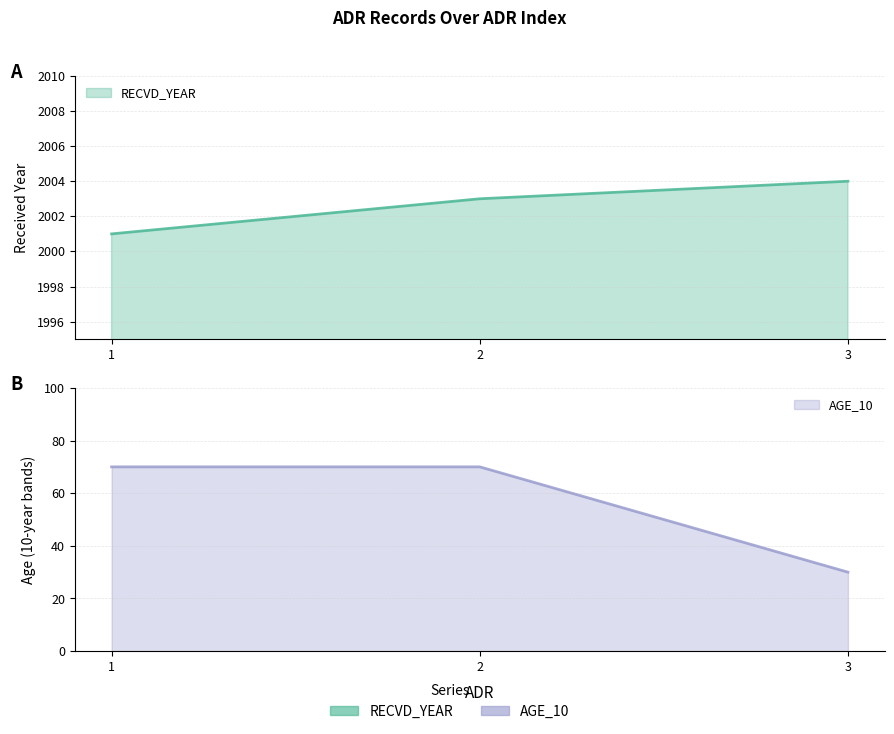

Which series changed the most between 2 and 3?

AGE_10